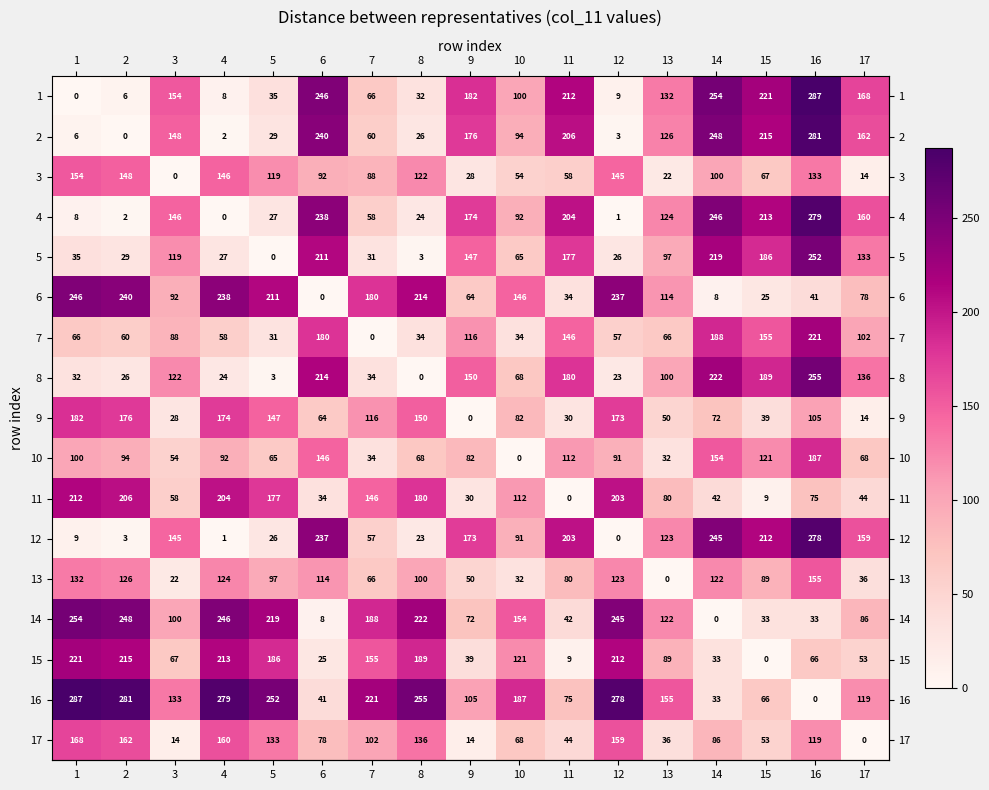

What is the highest value of the 2 series?

281